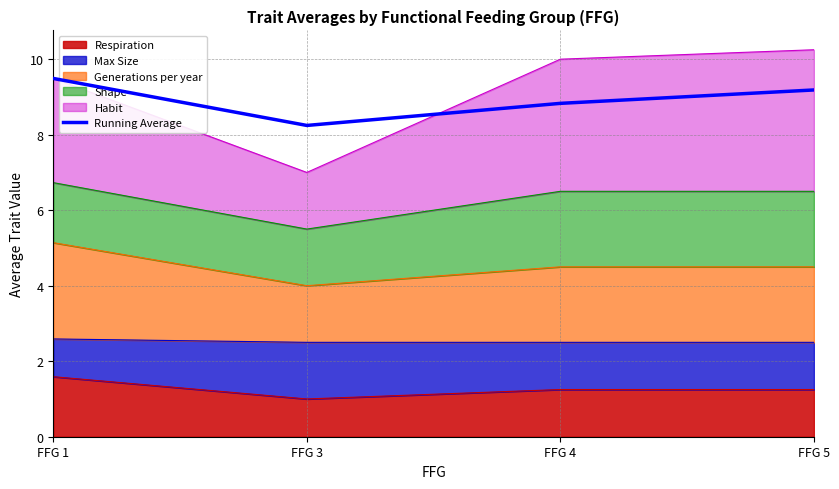

Reading left to right, what are all the values shown in this chart?

9.5	8.2	8.8	9.2